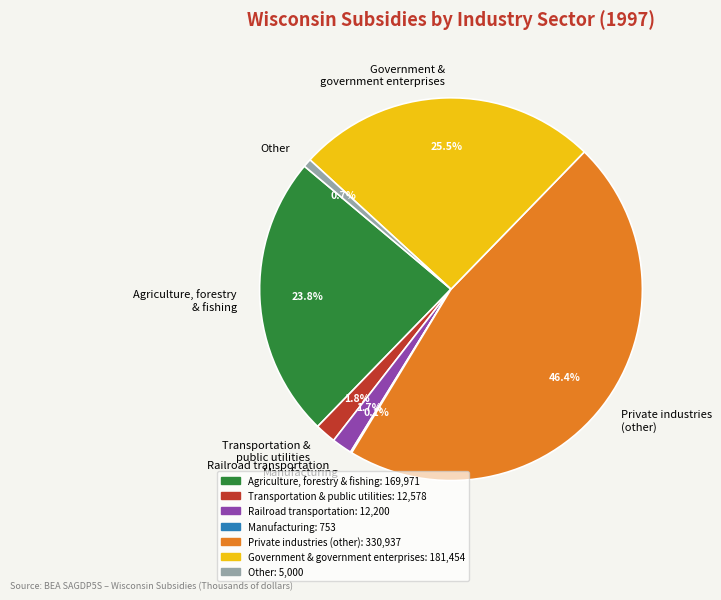

Which slice is the largest?

Private industries (other)